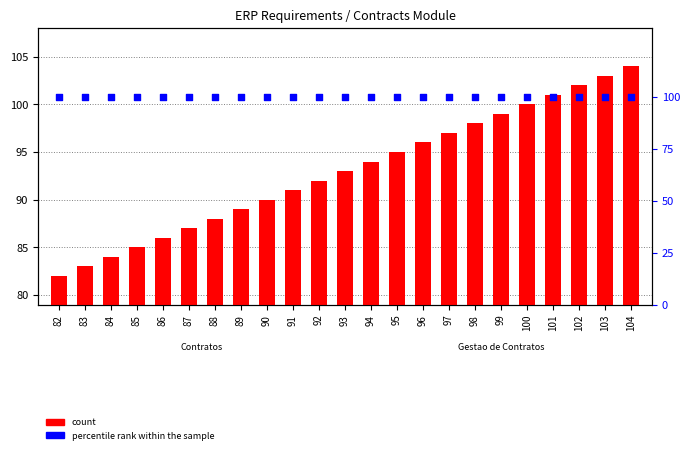

Which series has the largest total across all categories?

percentile rank within the sample